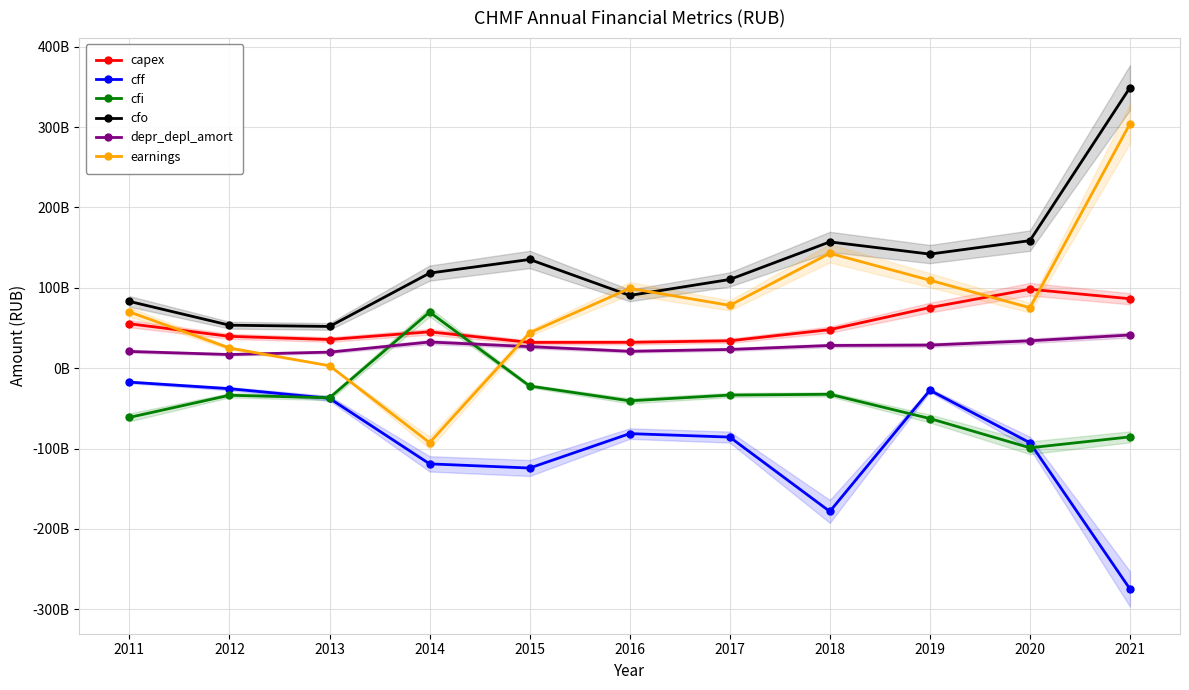

Count the number of categories in the chart.

11